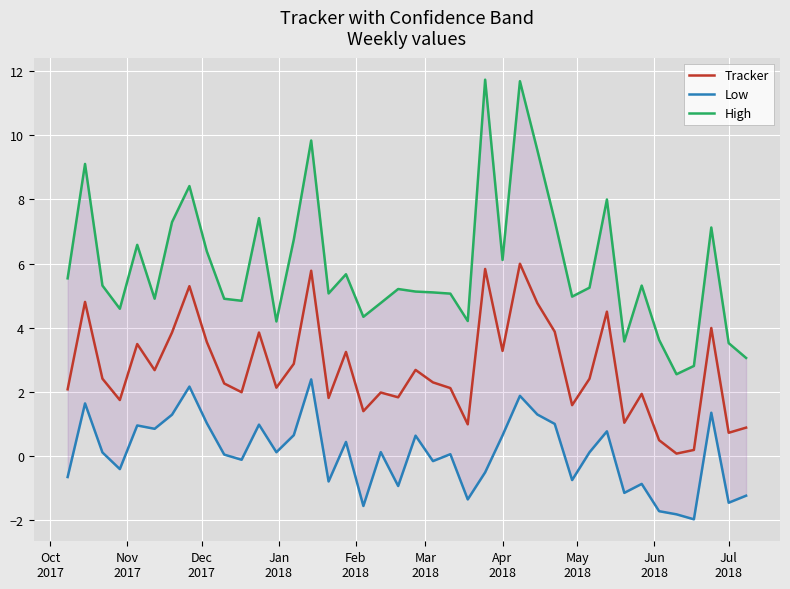

True or false: Low and Tracker cross at least once.

False